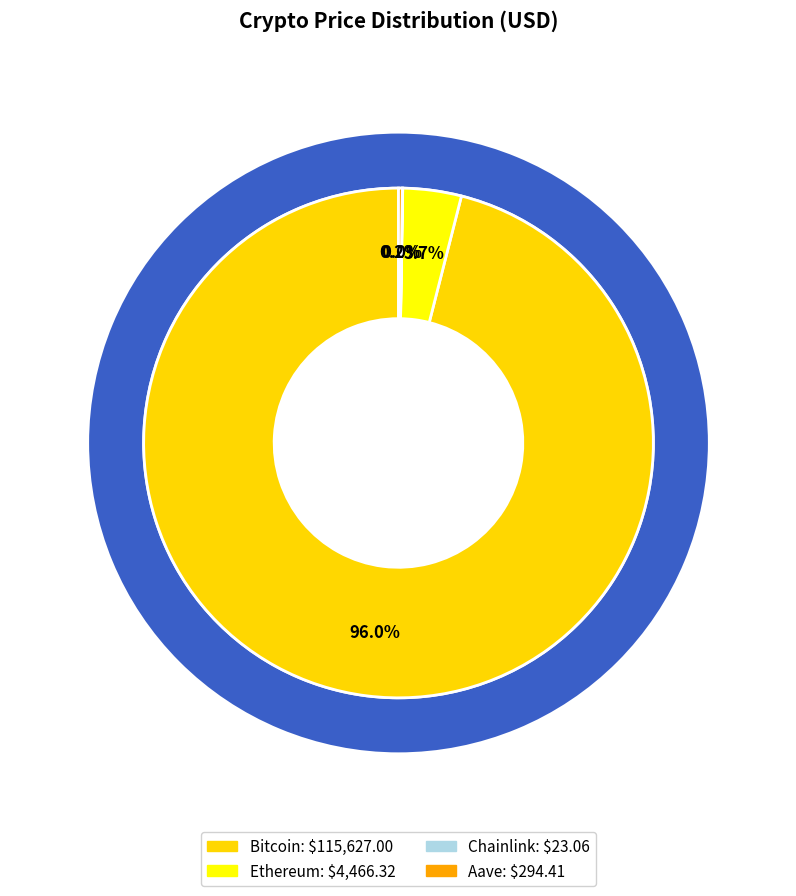

What is the ratio of the value at Chainlink to the value at Aave?

0.1